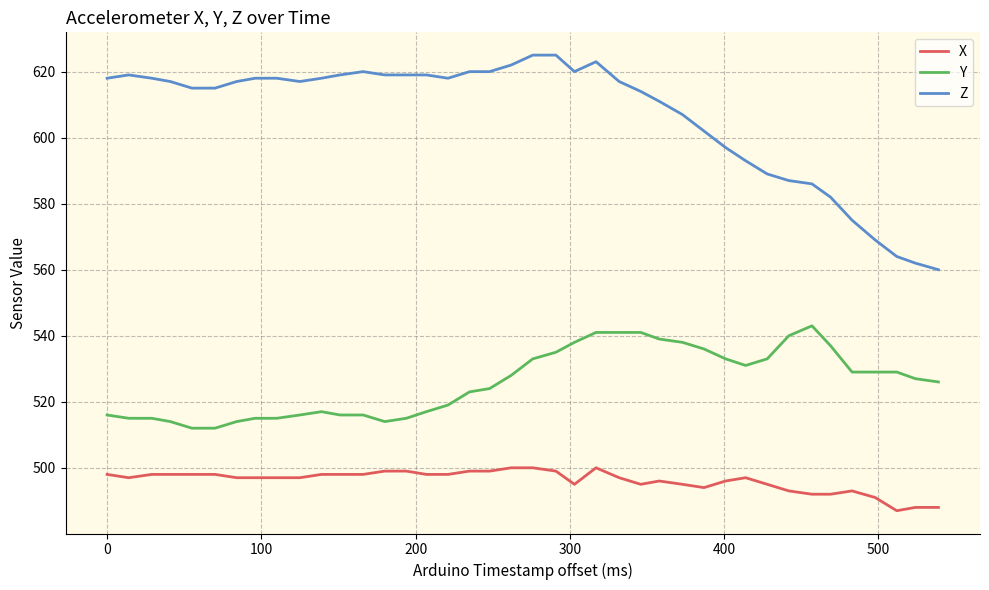

Which series has the largest total across all categories?

Z